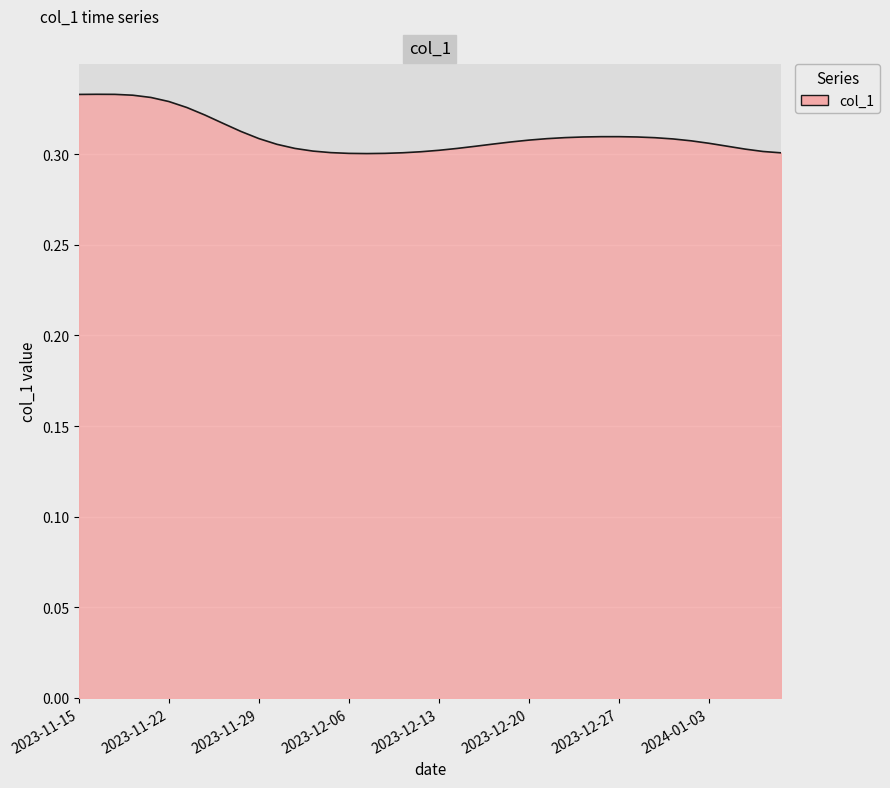

The chart shows a value of 0.5 at 2023-11-29. True or false?

False